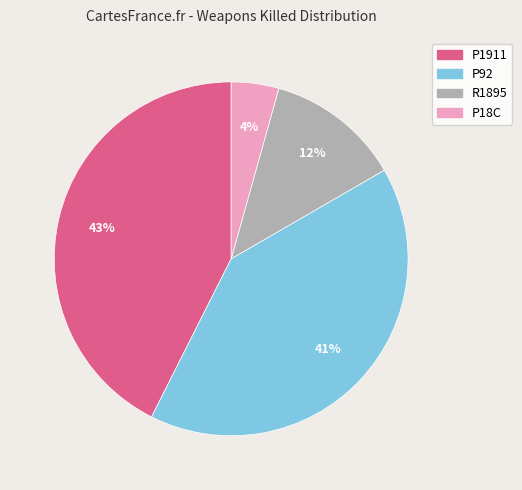

Combined, do R1895 and P1911 account for over 50%?

Yes